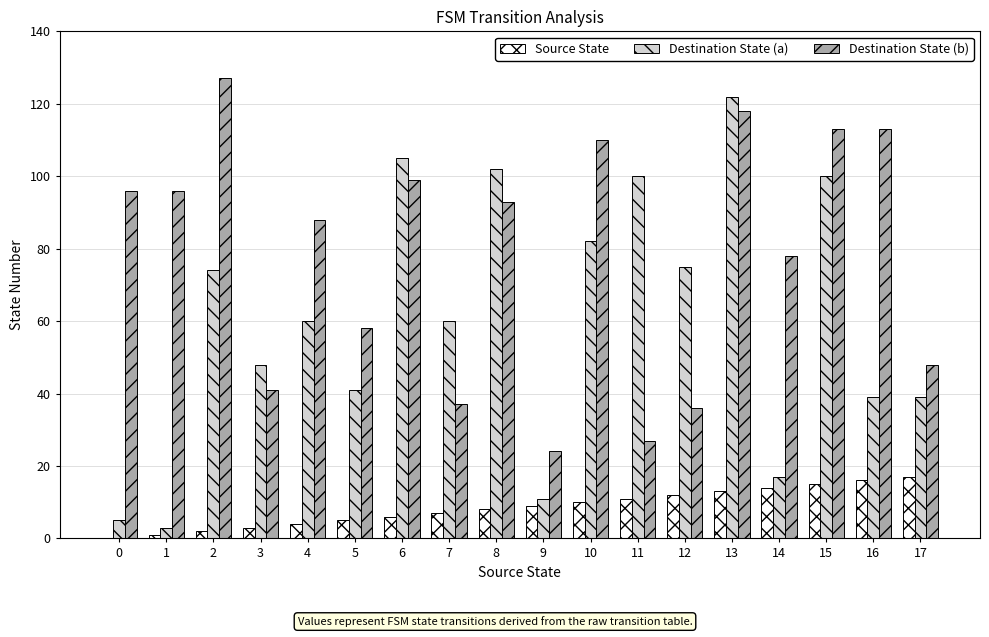

How many categories are shown in the chart?

18